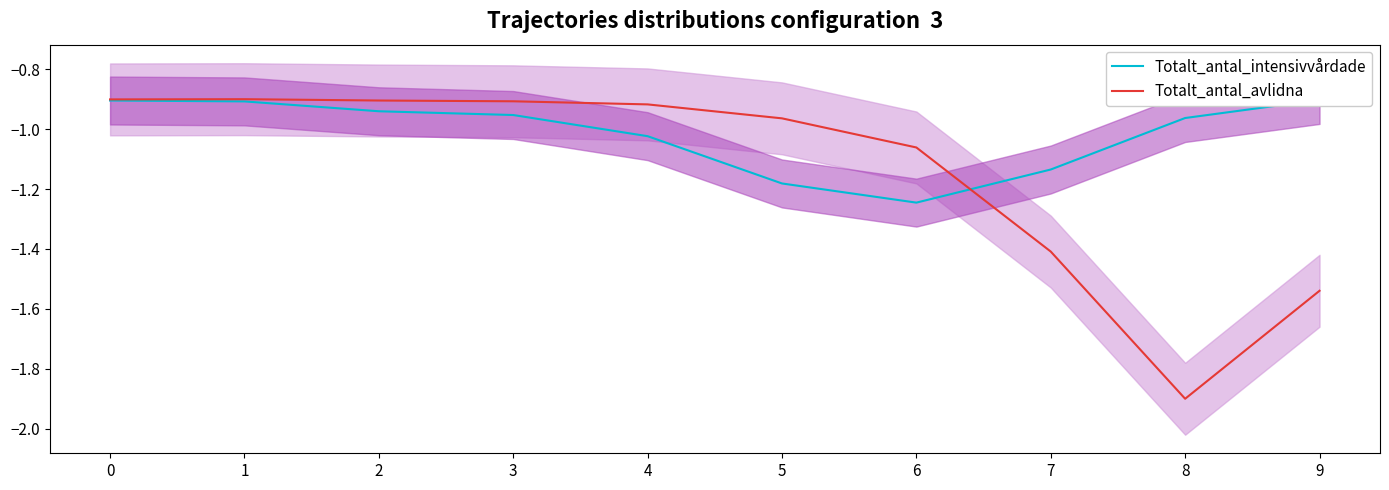

What is the approximate value of Totalt_antal_intensivvårdade at 7?

-1.1